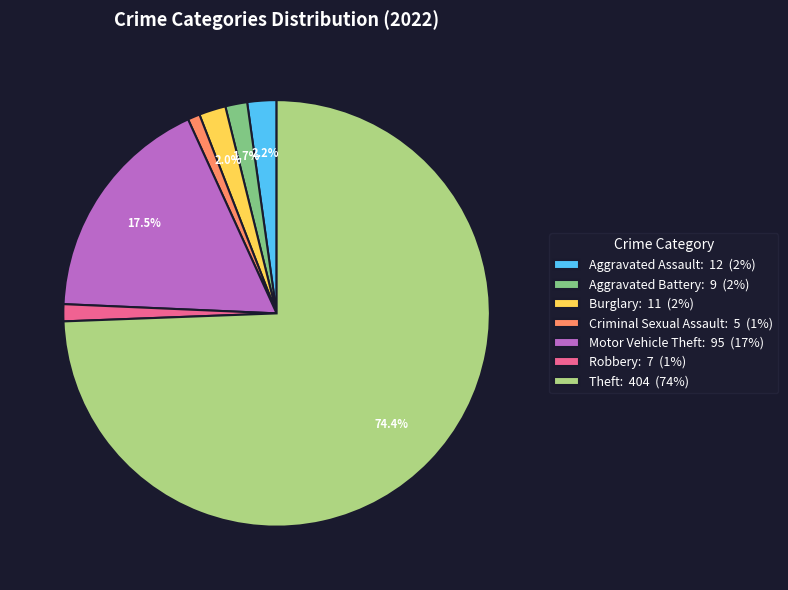

To the nearest percent, what percentage of the pie is Aggravated Assault?

2%